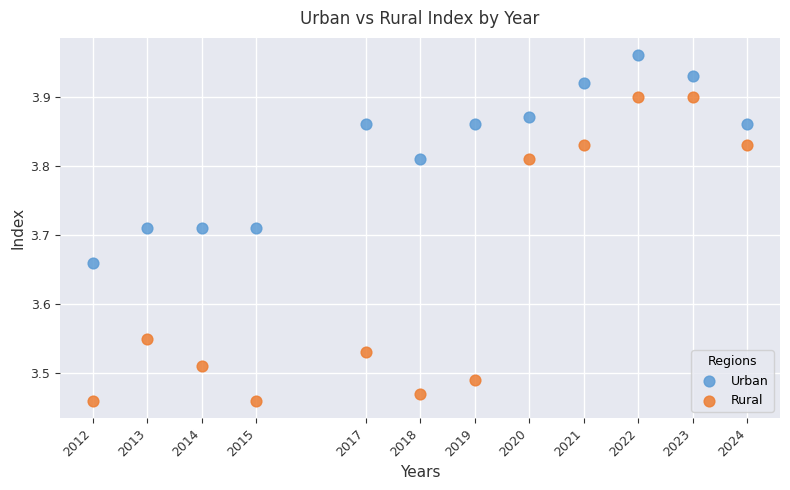

Across all data points, what is the range of Y values (max minus min)?

0.5